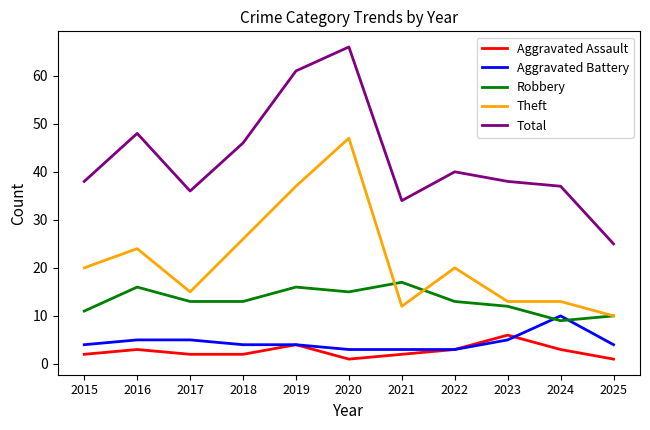

Is this an area chart (filled region under the line)?

No